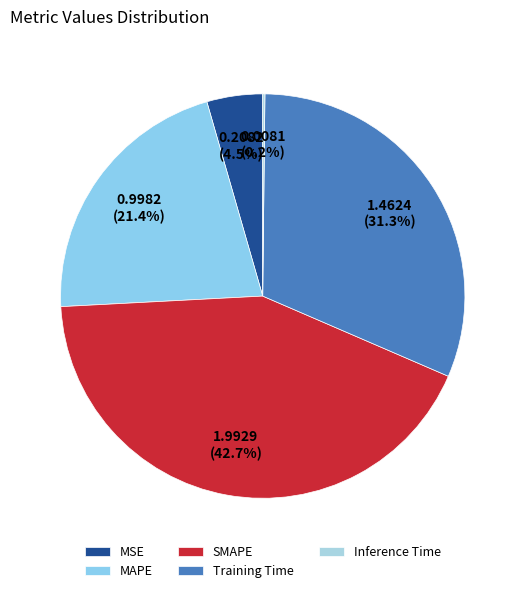

What is the largest slice in the pie chart?

SMAPE